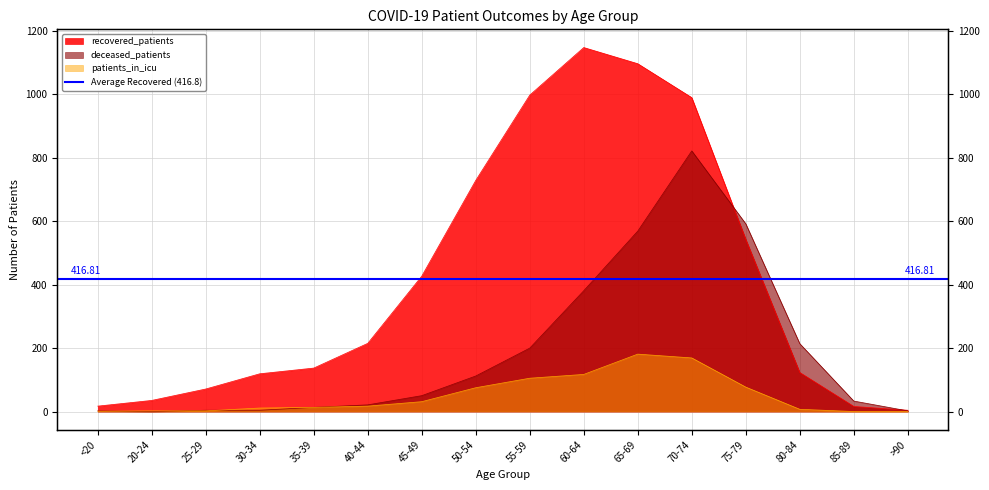

At which label is recovered_patients closest to 576?

75-79